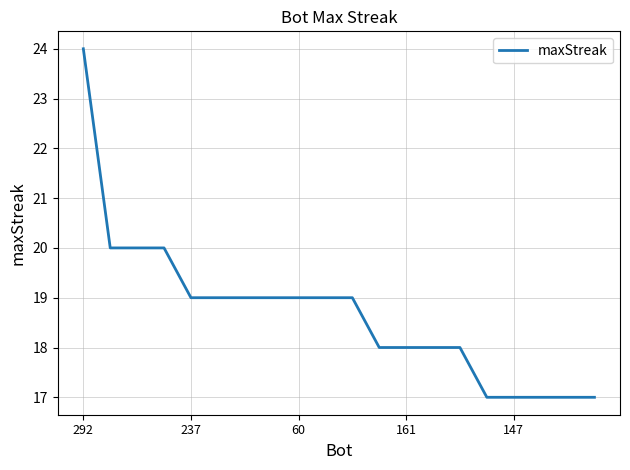

What is the difference between the maximum and minimum values?

7